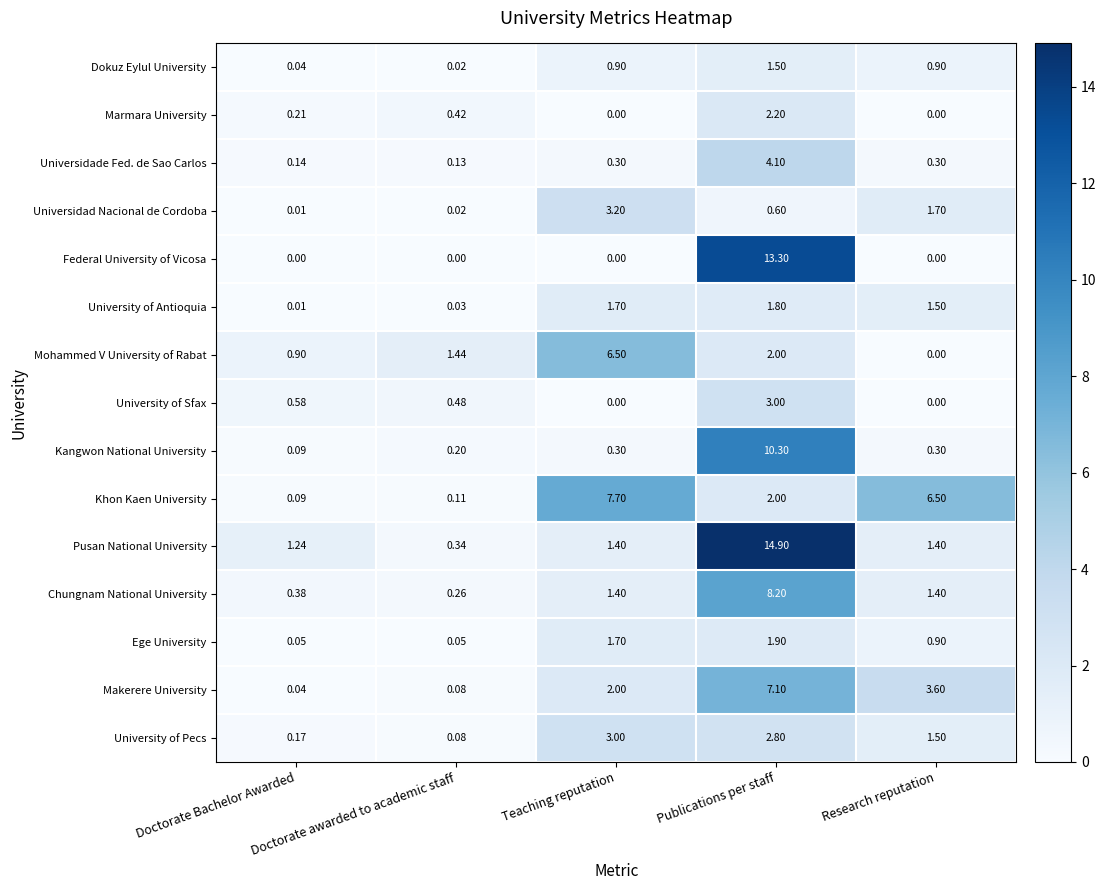

At which label does Ege University reach its peak?

Publications per staff